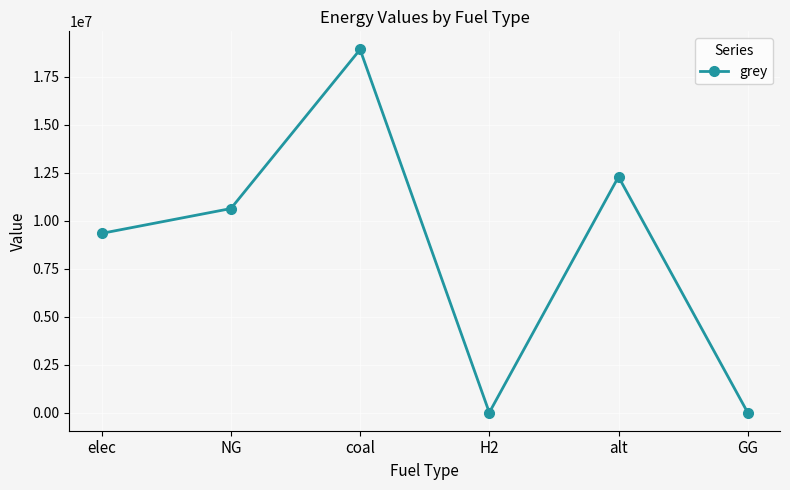

What is the difference between the maximum and minimum values?

18922657.3